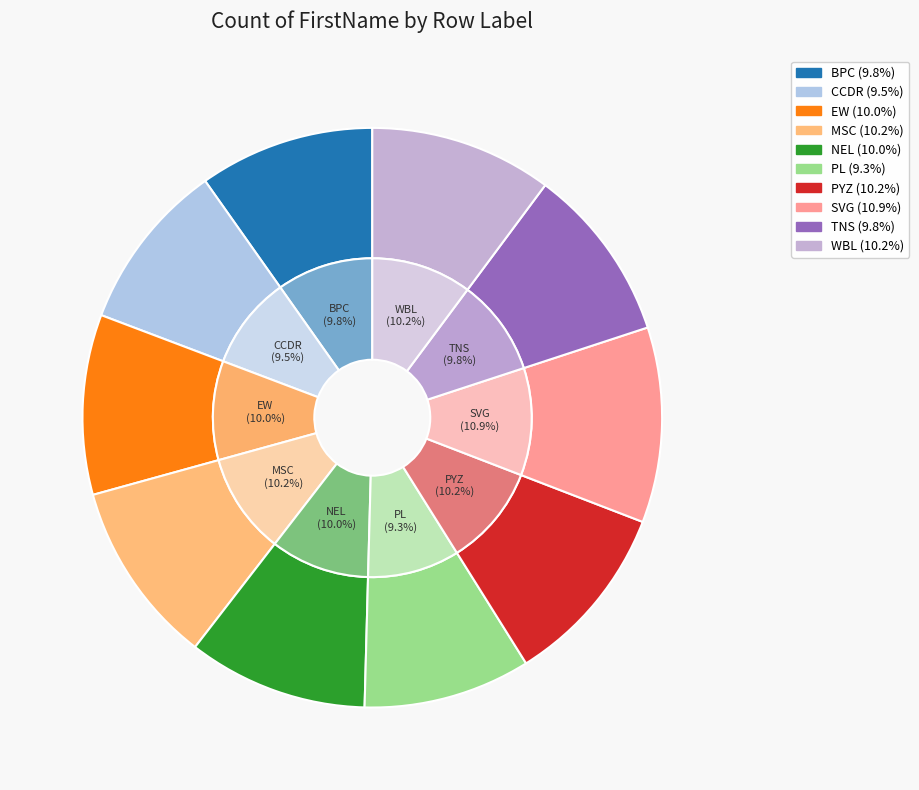

Is it true that PL is 9% of the pie?

True